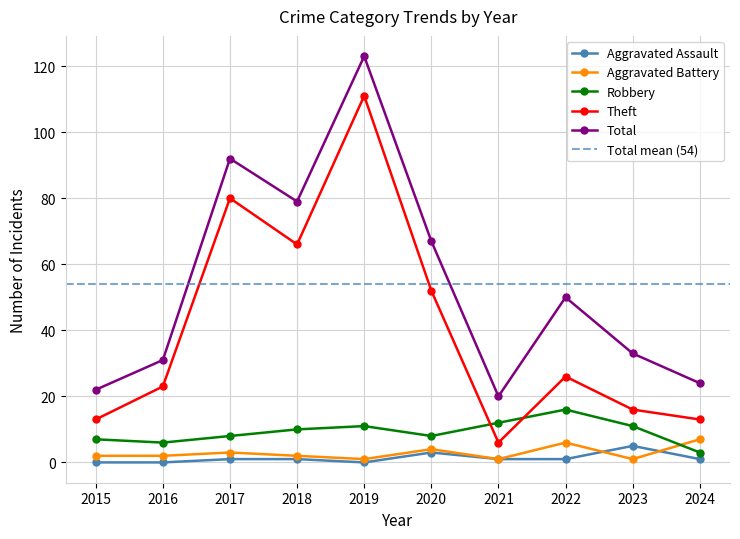

Rank the series by their maximum value, from lowest to highest.

Aggravated Assault, Aggravated Battery, Robbery, Theft, Total